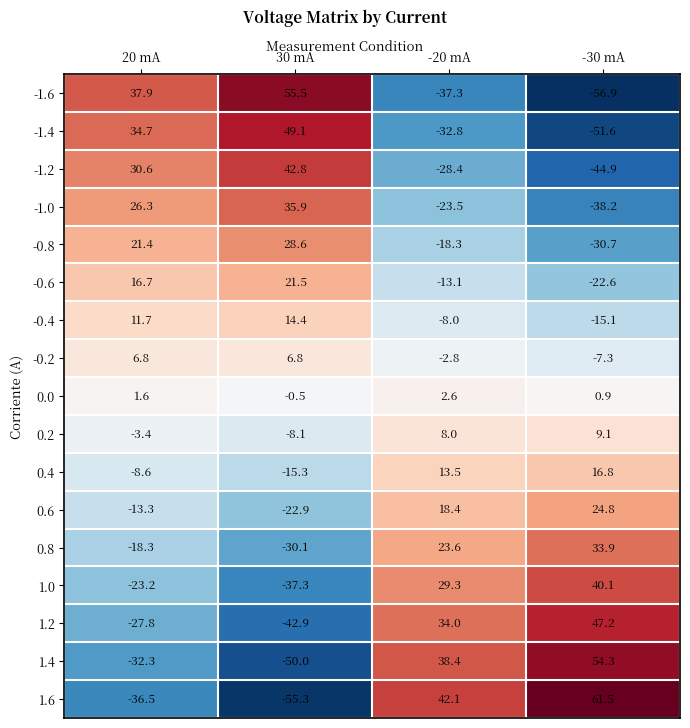

Which series has the largest range (max minus min)?

1.6